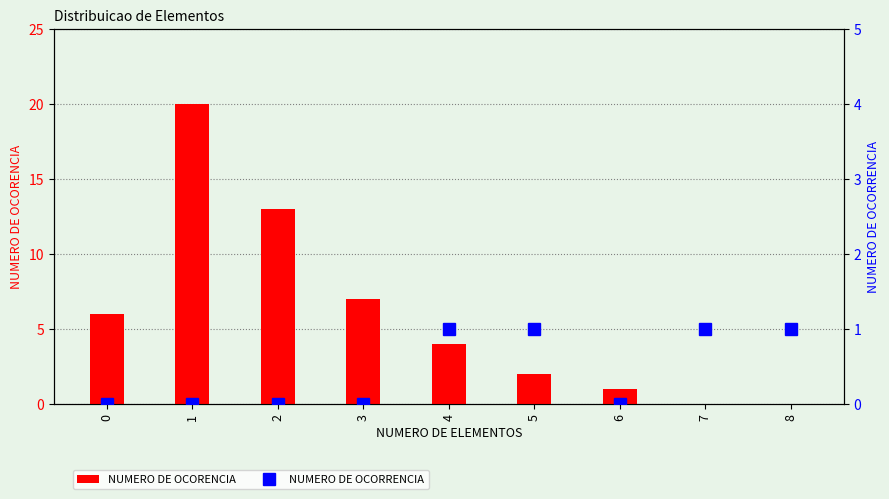

At which category is the sum across all series the highest?

1